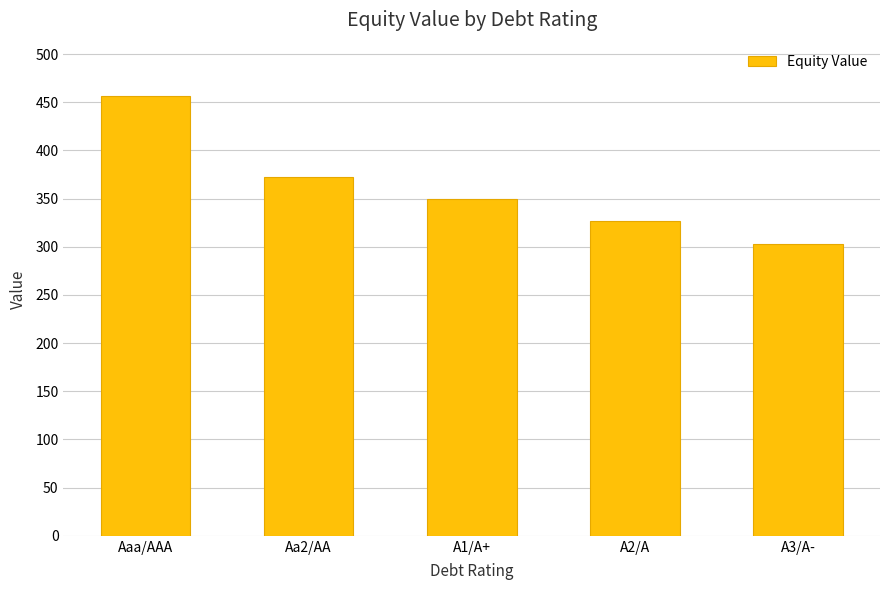

Reading left to right, transcribe all the data shown in this chart.

Aaa/AAA=457.0	Aa2/AA=372.7	A1/A+=349.6	A2/A=326.9	A3/A-=303.2